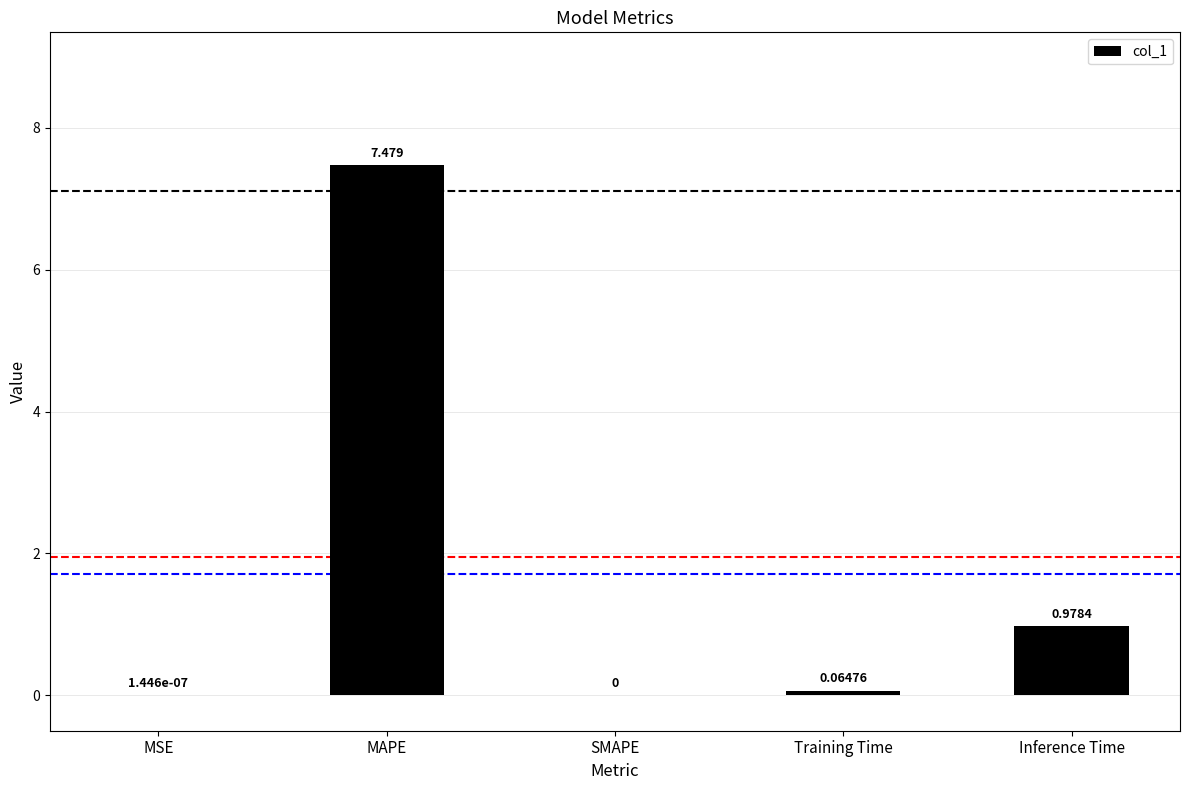

At which label is the value closest to 3?

Inference Time